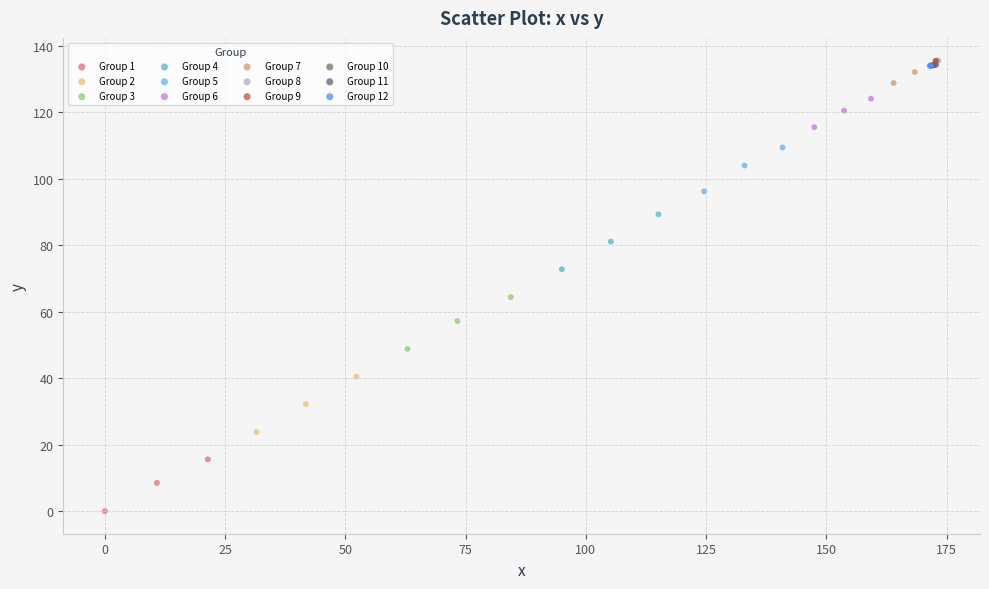

Which series contains the lowest Y value?

Group 1